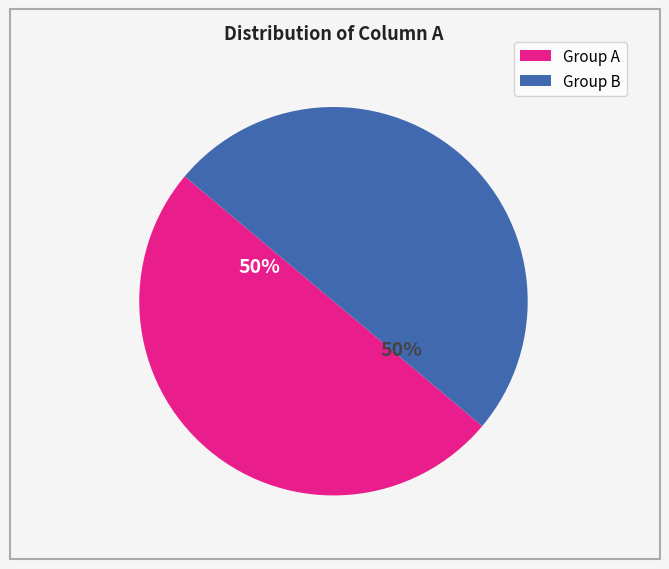

How many segments does this pie chart have?

2